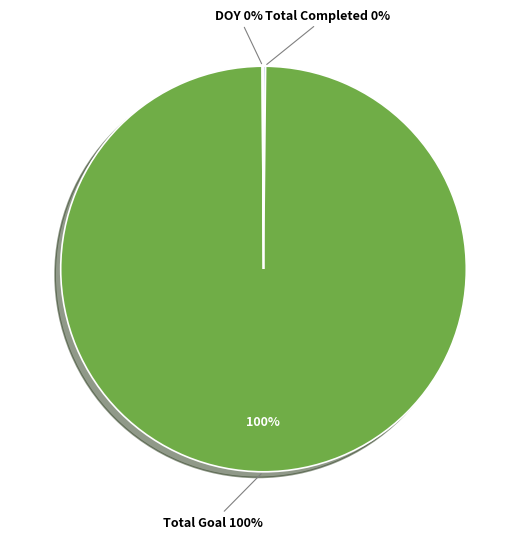

To the nearest percent, what is the difference between the largest and smallest slice percentages?

100%